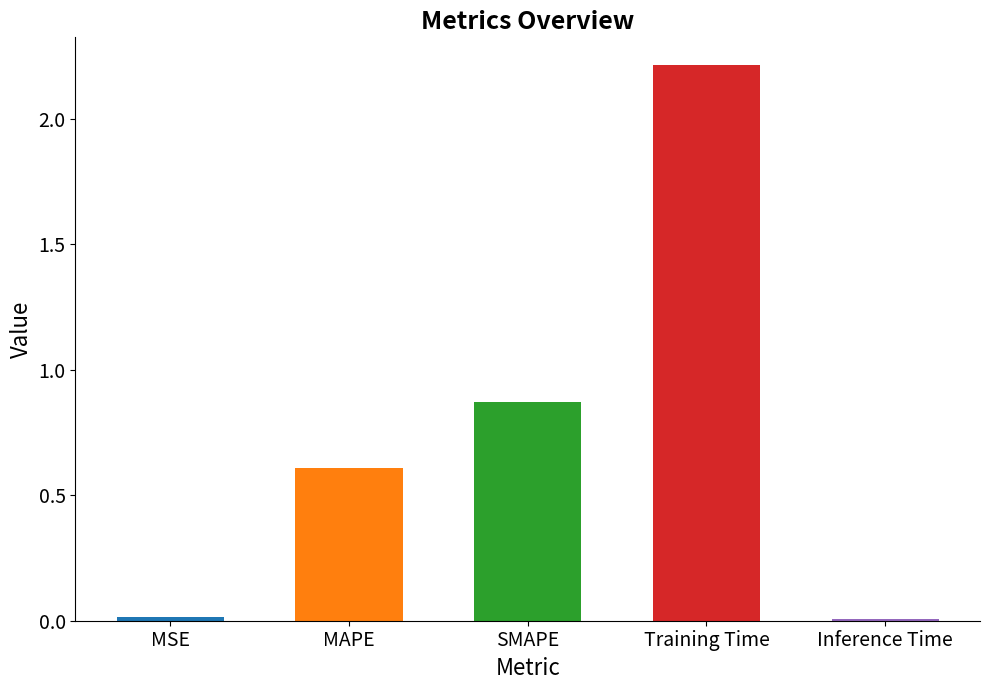

Which has a higher value, Training Time or MAPE?

Training Time